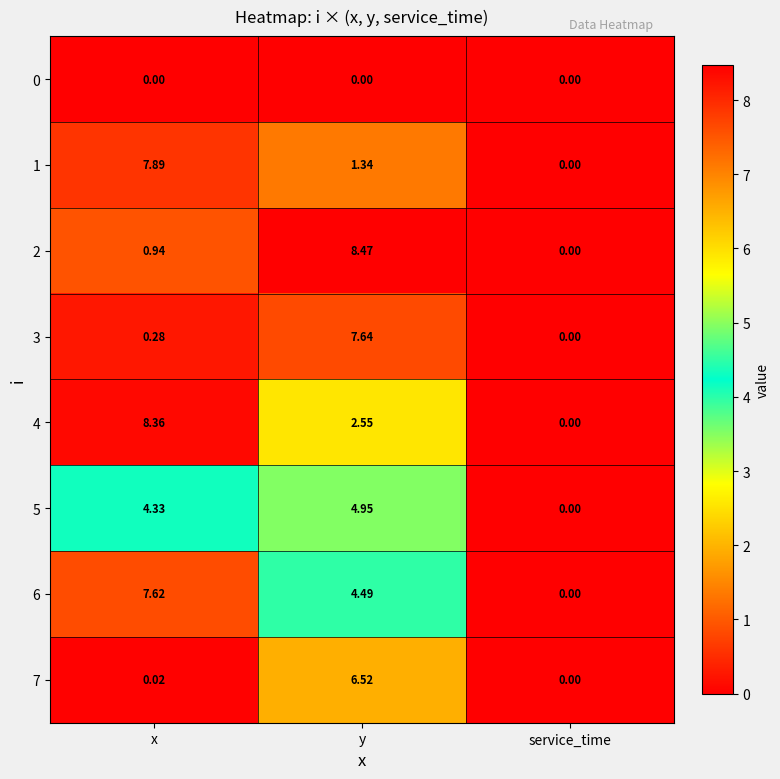

What is the maximum value shown in the chart?

8.5